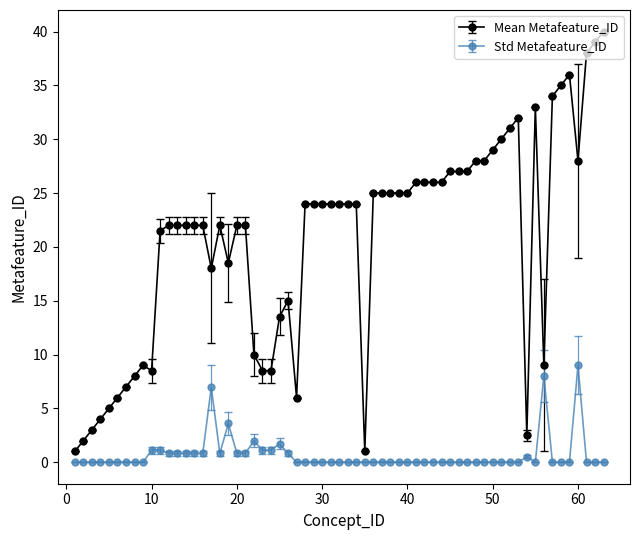

Which series has the largest total across all categories?

Mean Metafeature_ID